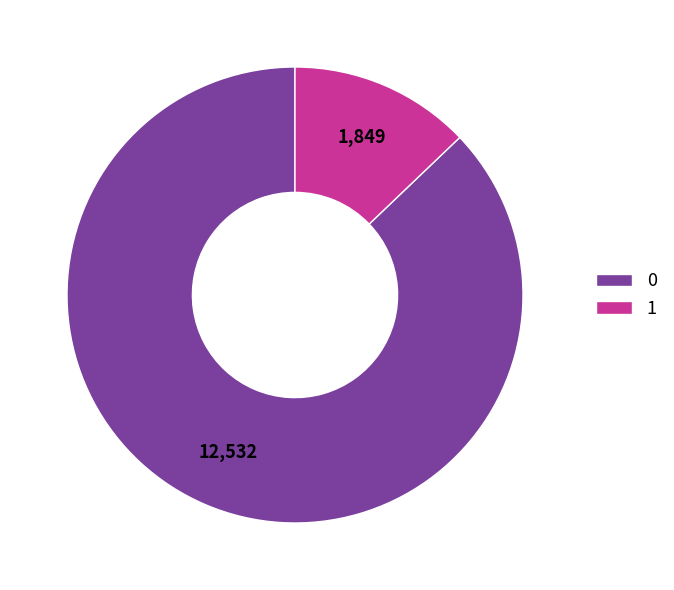

Count the number of slices in the pie.

2